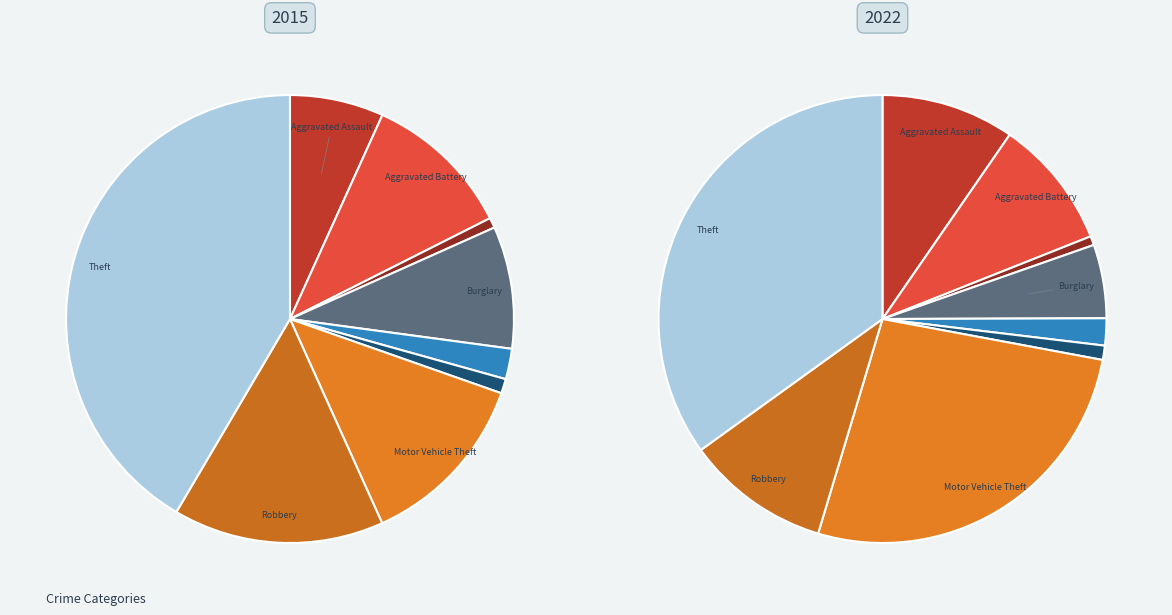

To the nearest percent, what portion does 8 represent?

42%